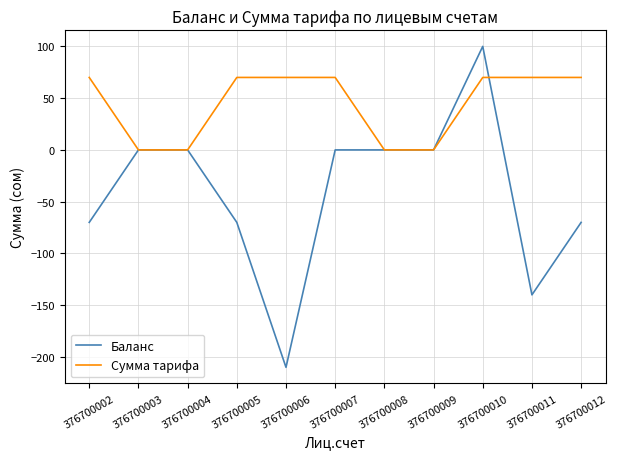

Is the value of Сумма тарифа at 376700012 greater than the value of Баланс at 376700006?

Yes